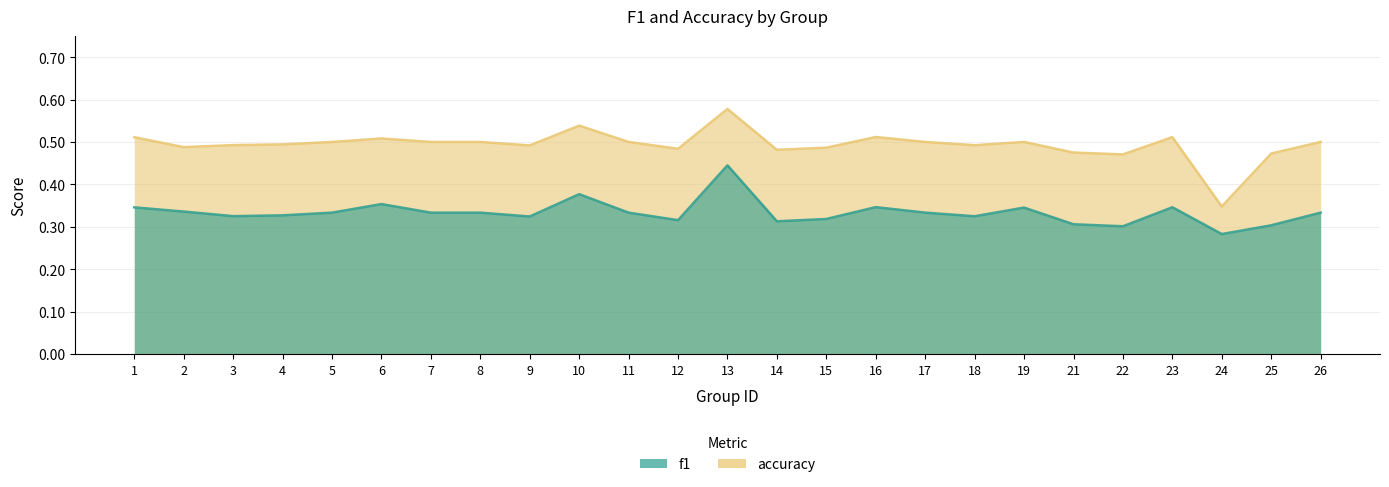

How many accuracy values are between 0 and 1?

25